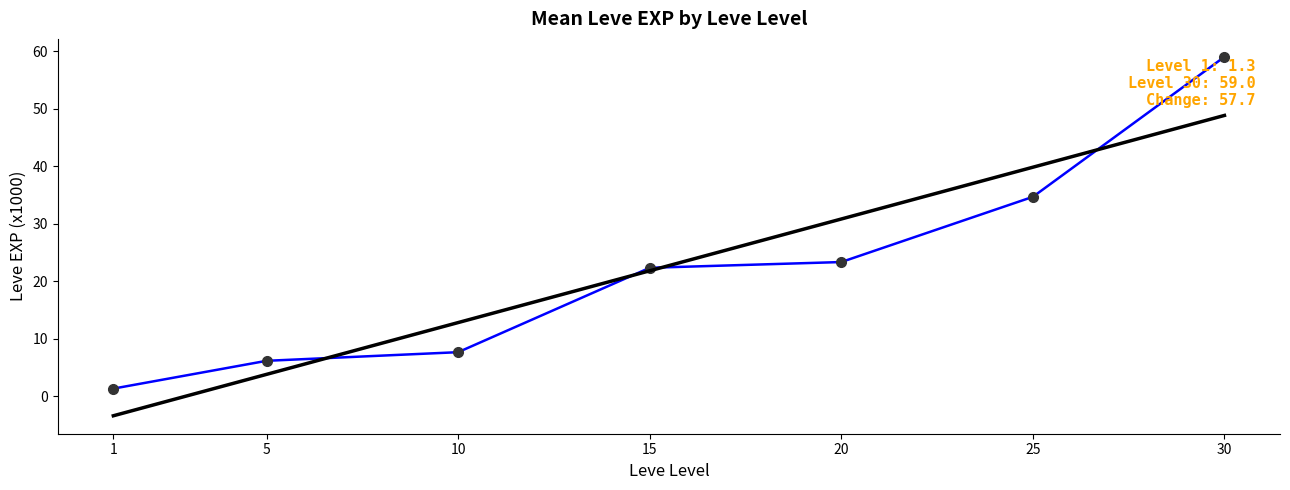

What is the smallest value displayed?

-3.4